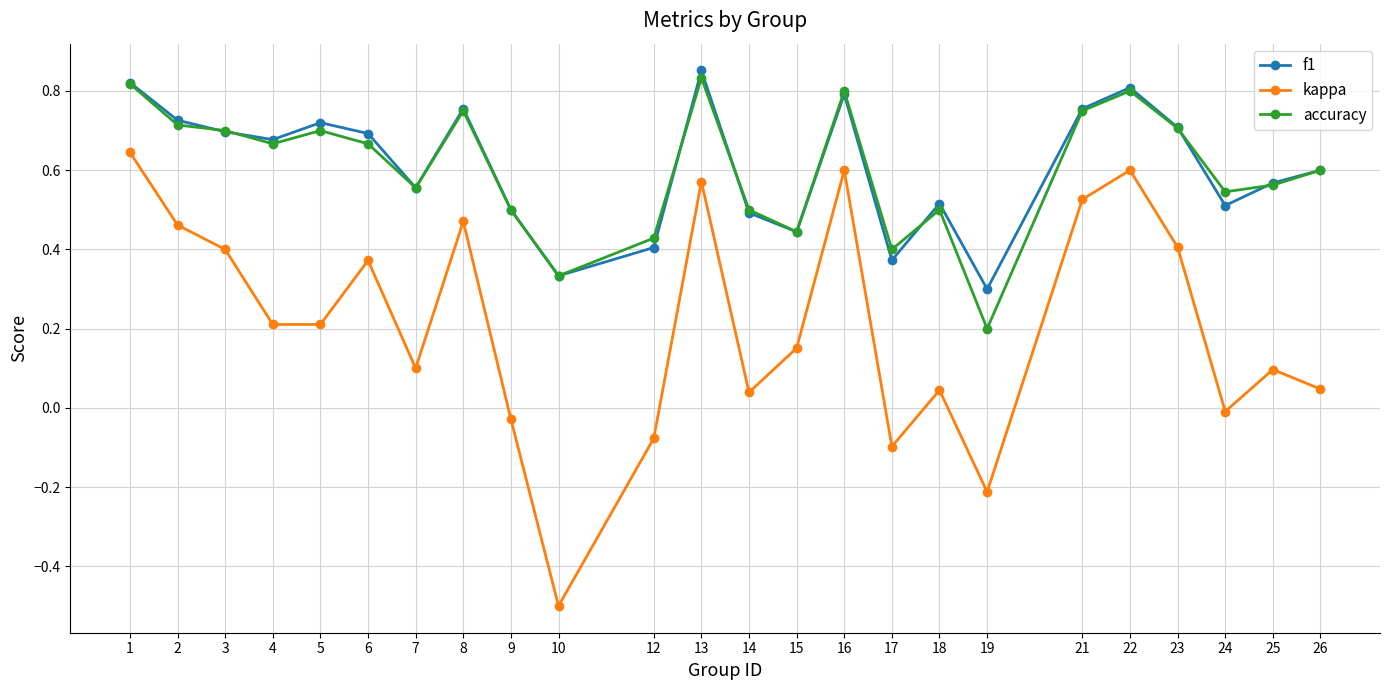

Where is the first local maximum for accuracy?

5